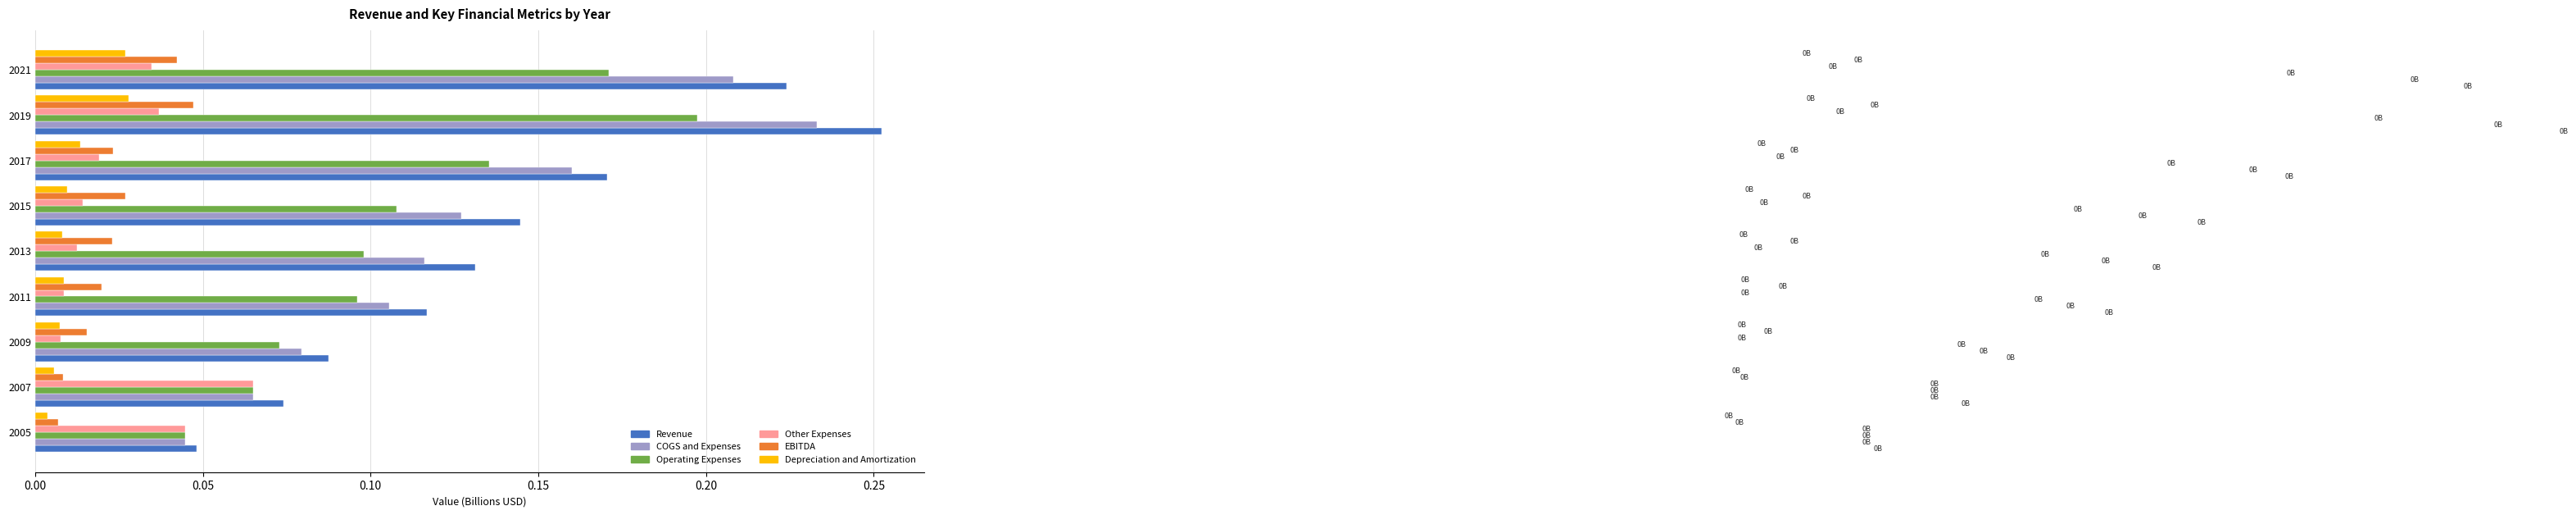

Which series has the widest spread of values?

Revenue